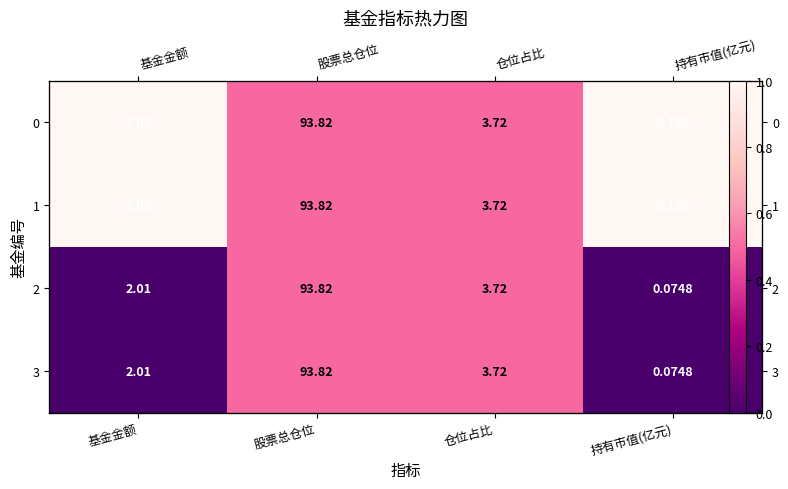

Is it true that 2 equals 0.8 at 仓位占比?

False